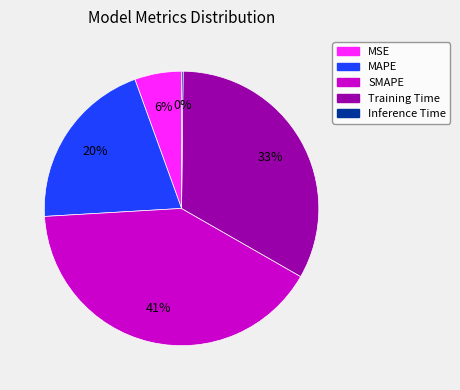

Which slice is the largest?

SMAPE